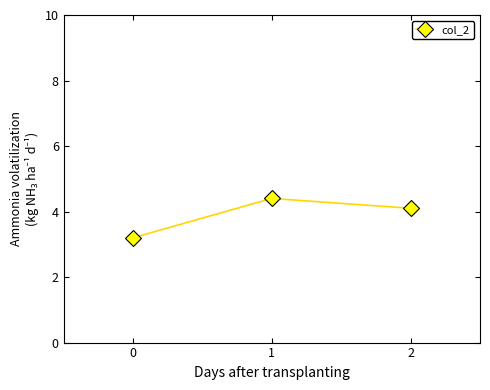

Reading right to left, list all the values displayed in this chart.

2=4.1	1=4.4	0=3.2